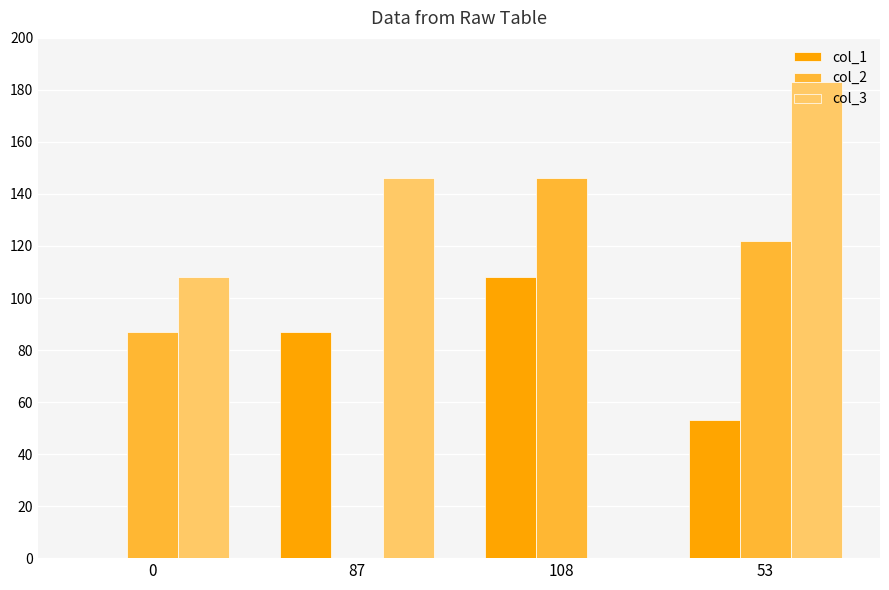

What is the sum of all col_3 values?

437